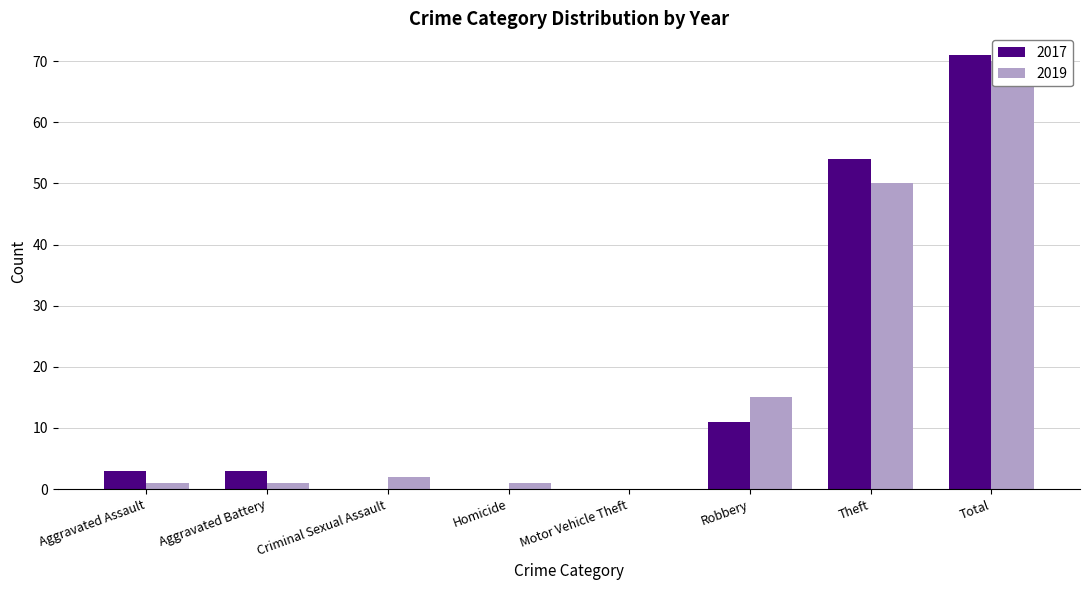

What is the maximum value shown in the chart?

71